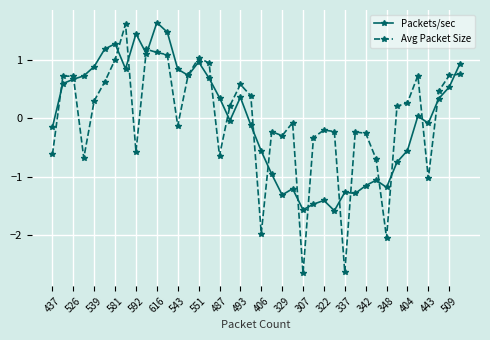

What is the value of the Avg Packet Size point at the 32nd from the left?

-0.7